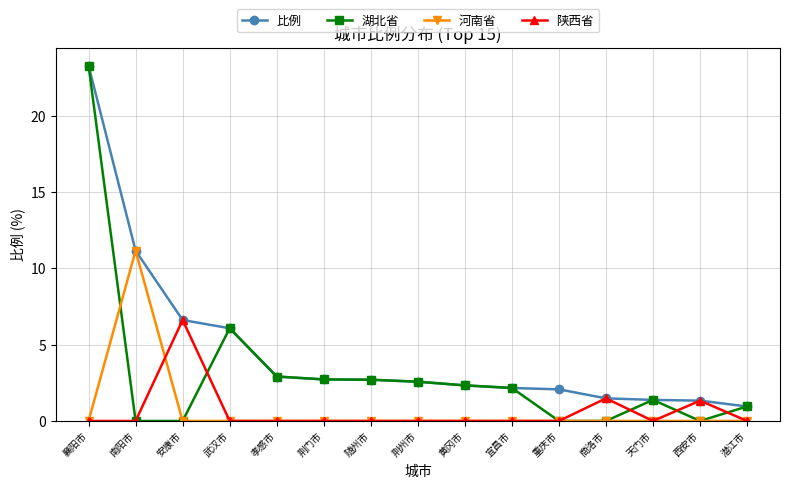

What is the spread (max minus min) of values at 南阳市?

11.2